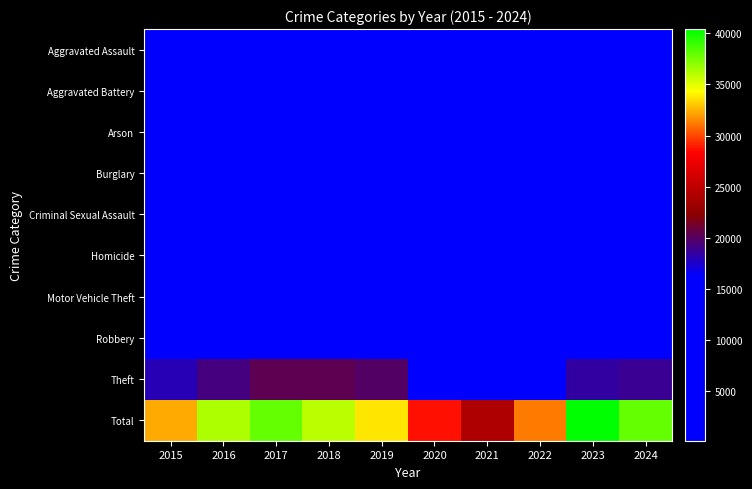

Which series has the largest range (max minus min)?

Total